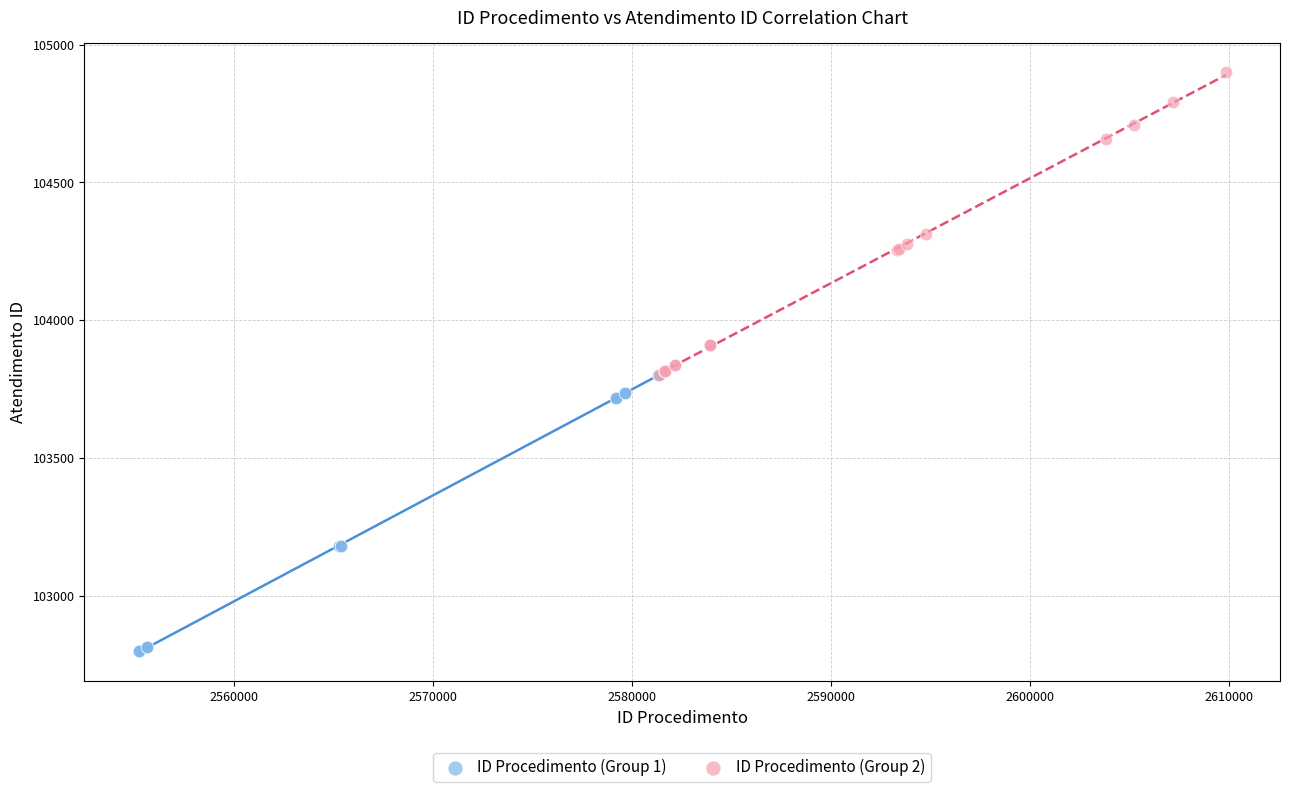

Which series reaches the maximum Y coordinate?

ID Procedimento (Group 2)